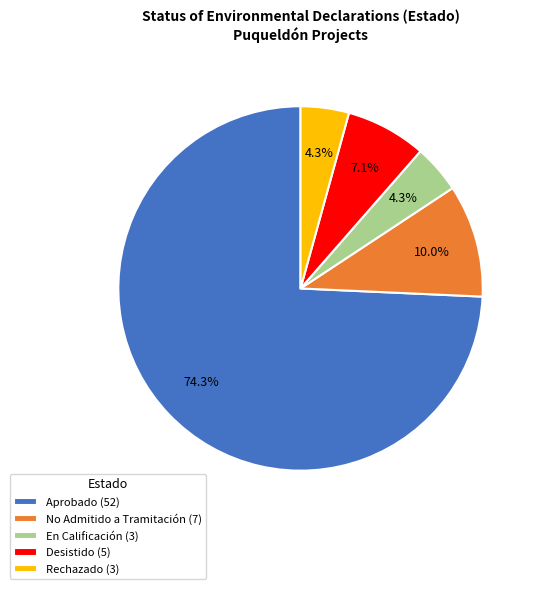

Does No Admitido a Tramitación (7) represent more than half of the total?

No